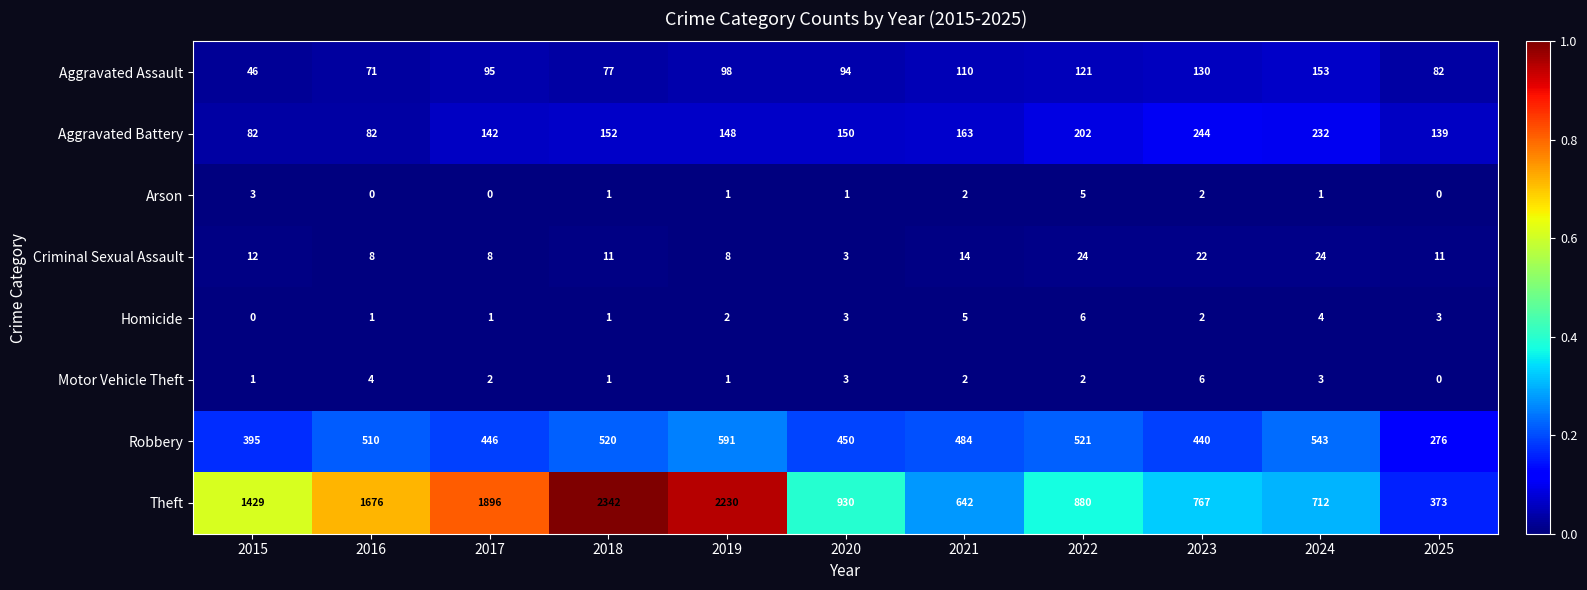

At which category is the sum across all series the highest?

2018